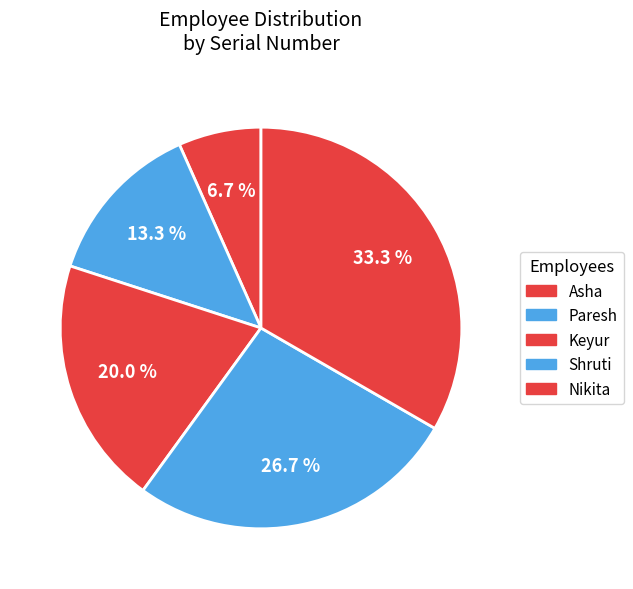

Approximately how many times larger is the value at Nikita compared to Asha?

5.0